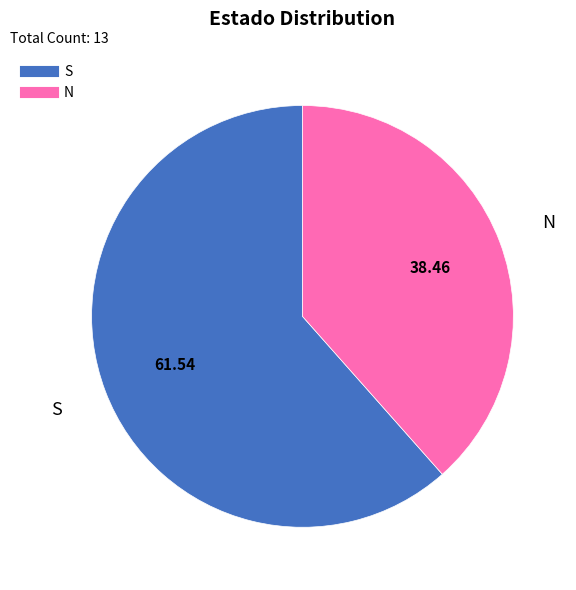

Does any single category account for the majority?

Yes